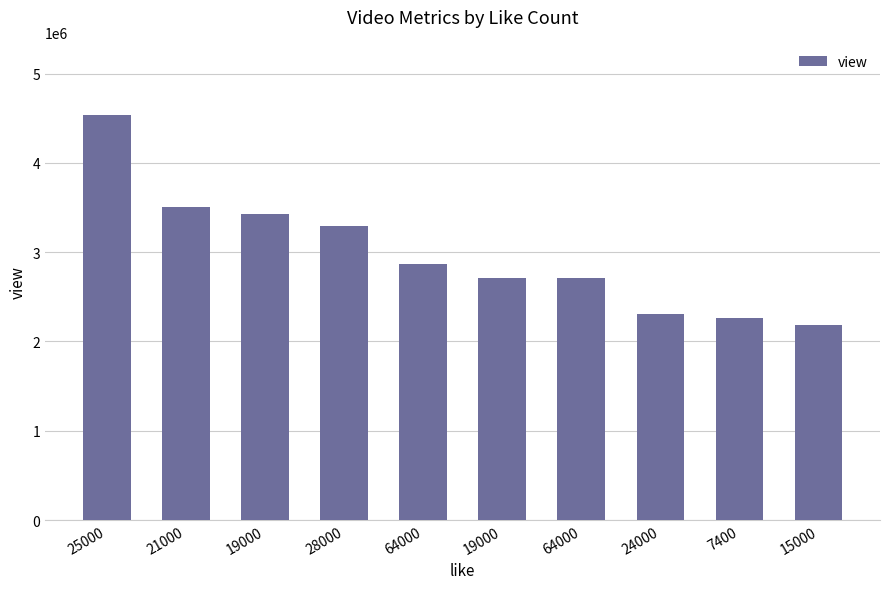

List the labels in order of value, largest first.

25000, 21000, 19000, 28000, 64000, 19000, 64000, 24000, 7400, 15000